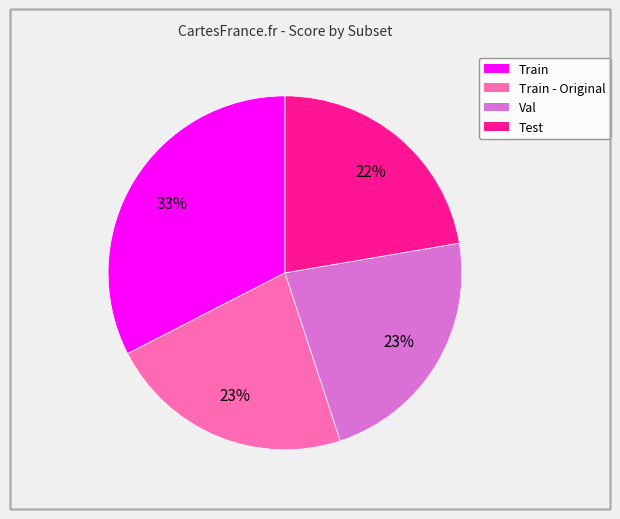

Is there a majority slice in this chart?

No